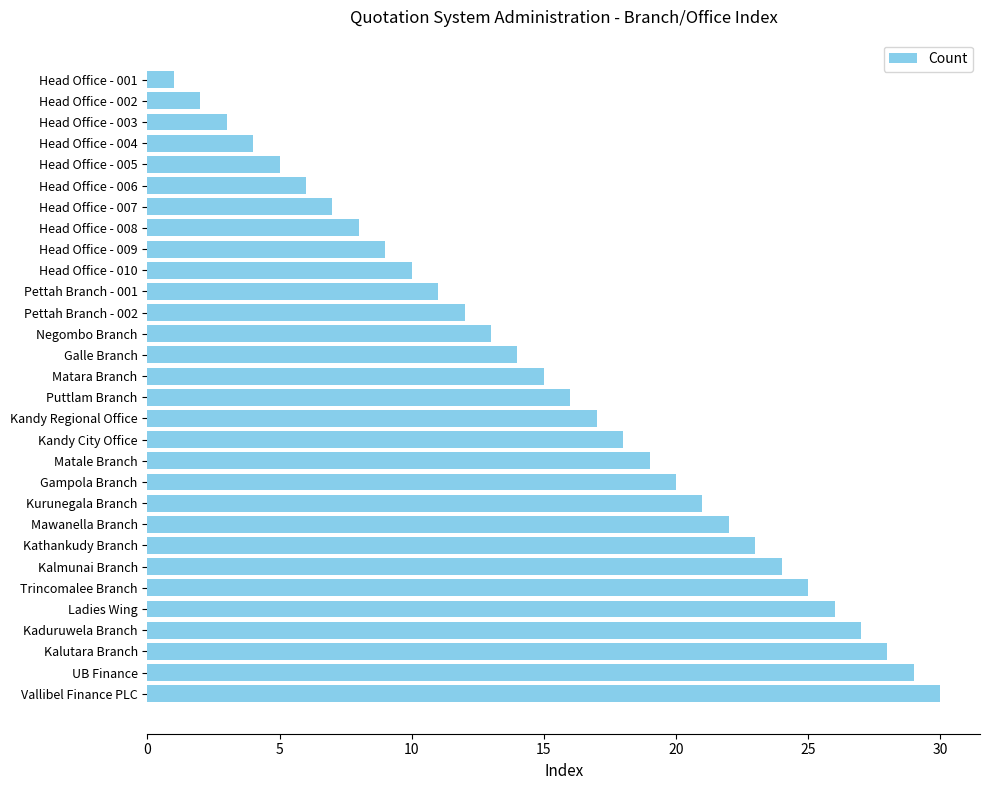

What is the difference between the second highest and minimum values?

28